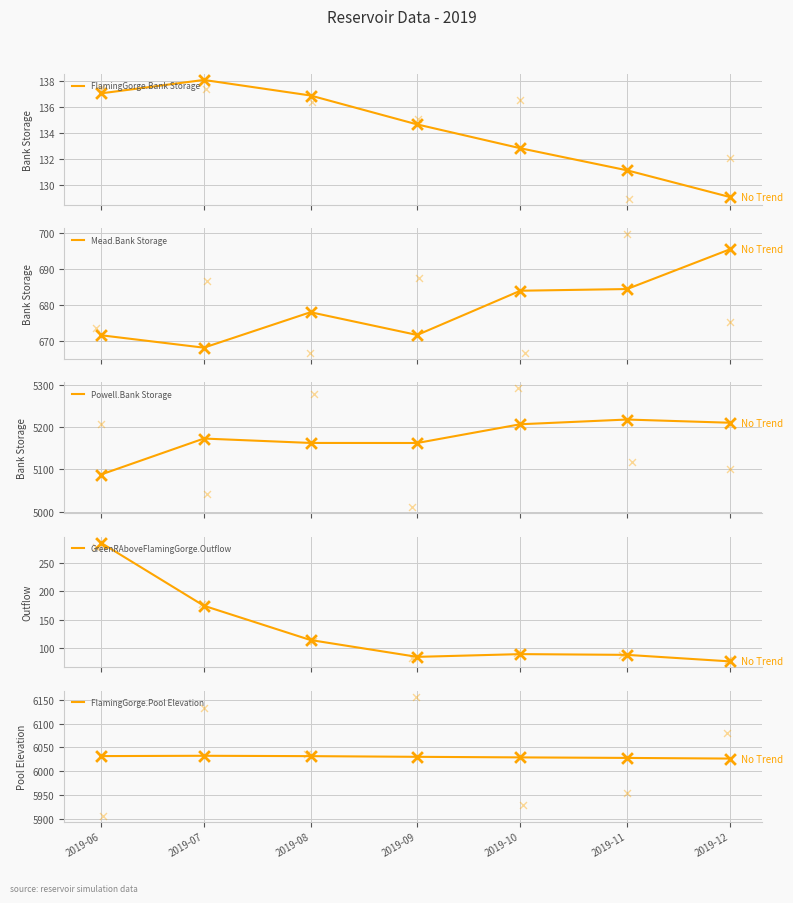

Which series has the largest Y range (max minus min)?

GreenRAboveFlamingGorge.Outflow